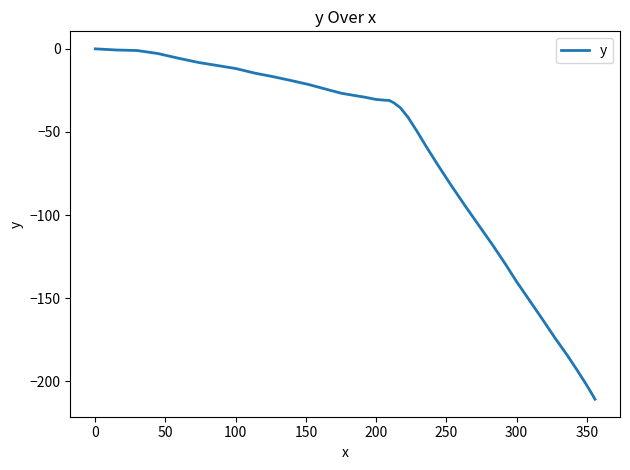

What is the minimum value shown in the chart?

-210.7